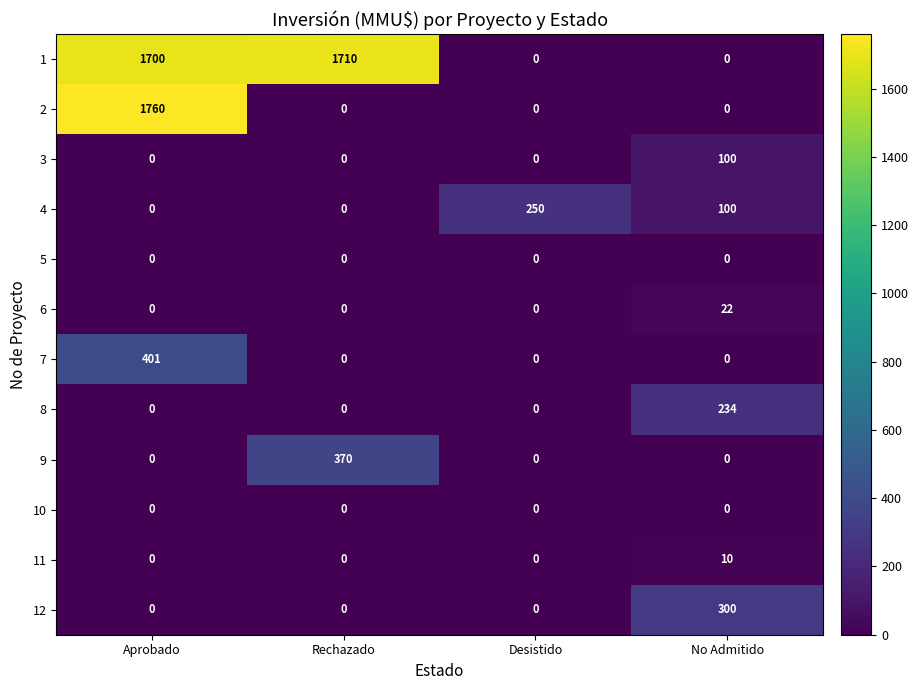

Is it true that 4 equals 0 at Aprobado?

True